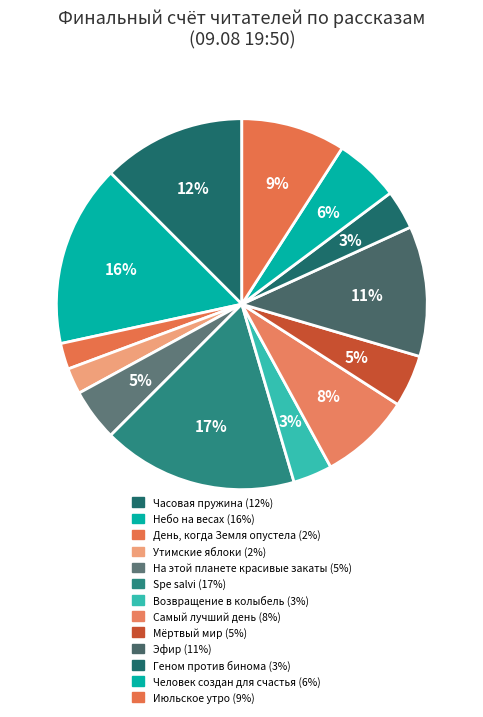

The Человек создан для счастья slice represents 1% of the pie. True or false?

False